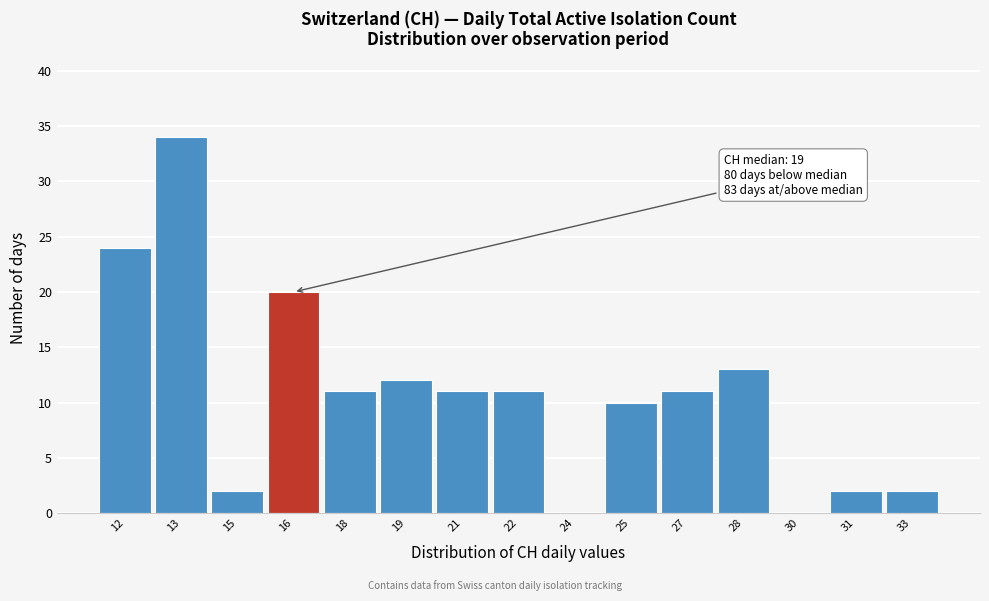

Reading left to right, what are all the values shown in this chart?

12=24	13=34	15=2	16=20	18=11	19=12	21=11	22=11	24=0	25=10	27=11	28=13	30=0	31=2	33=2